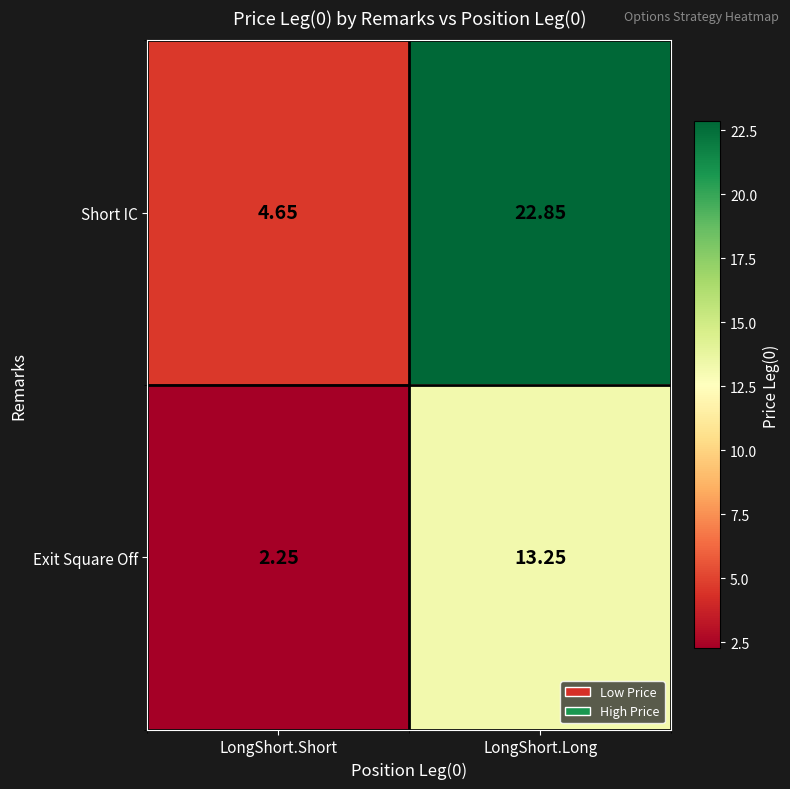

How many values in the Short IC series are below 22?

1